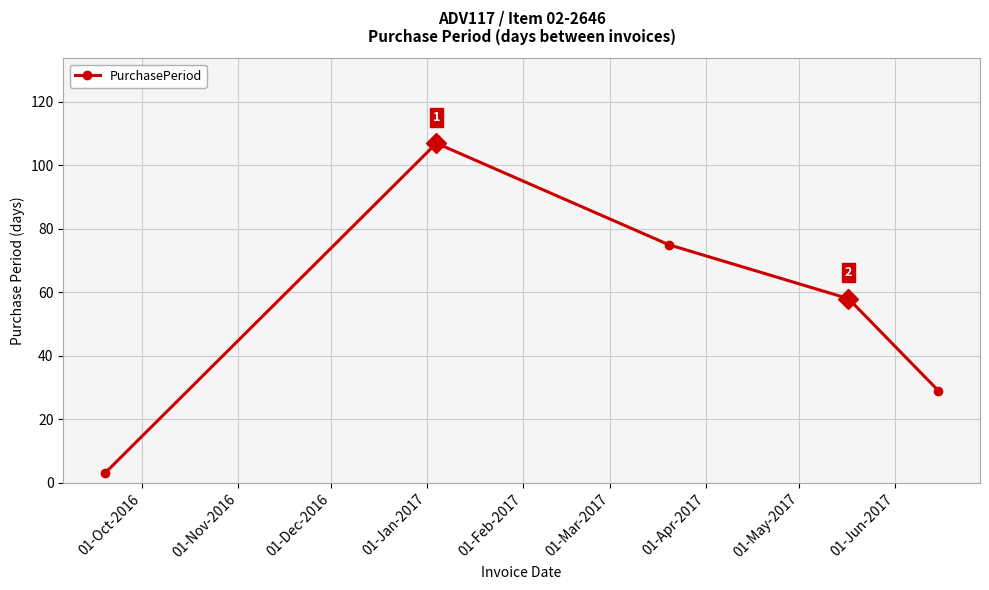

How many points are higher than both their immediate neighbors (excluding endpoints)?

1